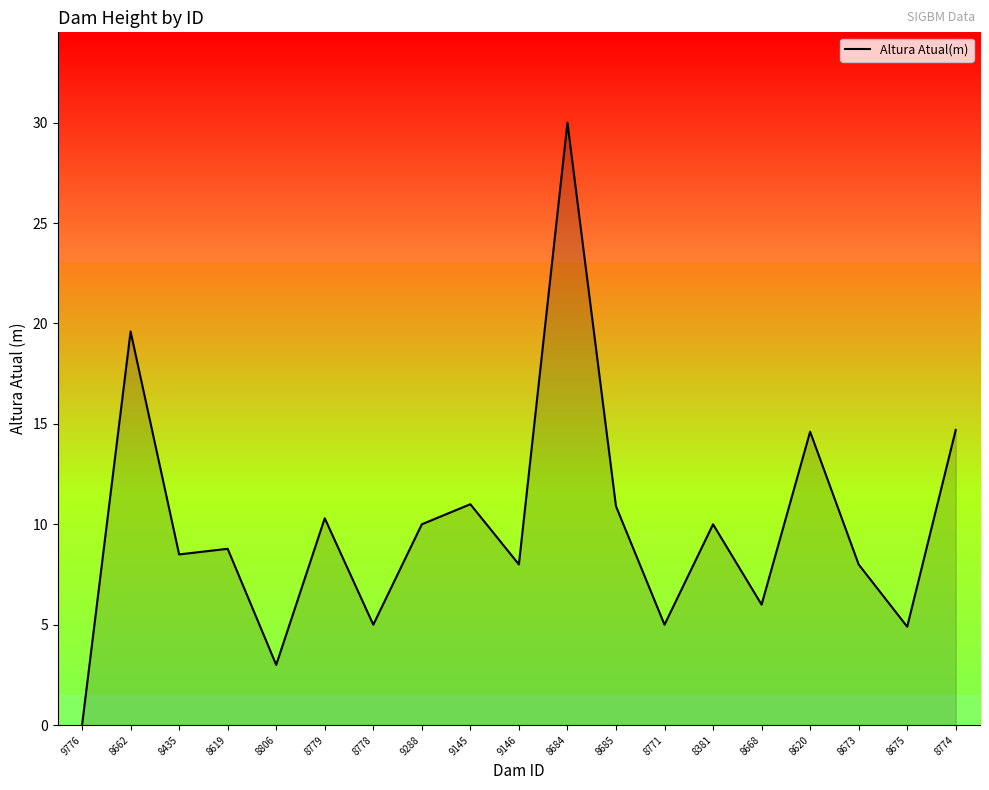

True or false: there are more than 2 points higher than both neighbors.

True